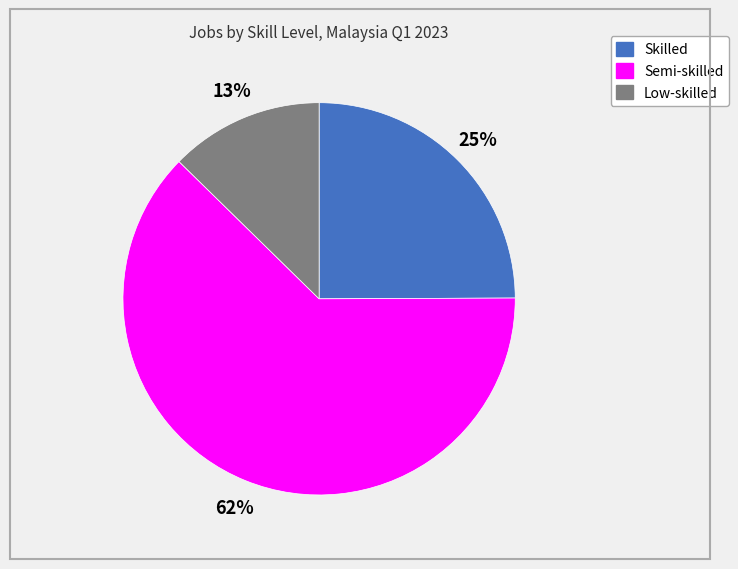

Count the number of slices in the pie.

3